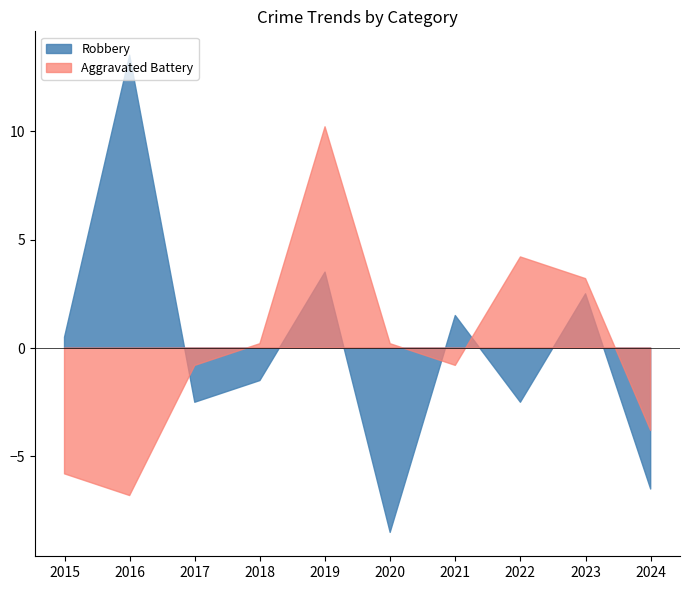

Which series has the largest total across all categories?

Robbery